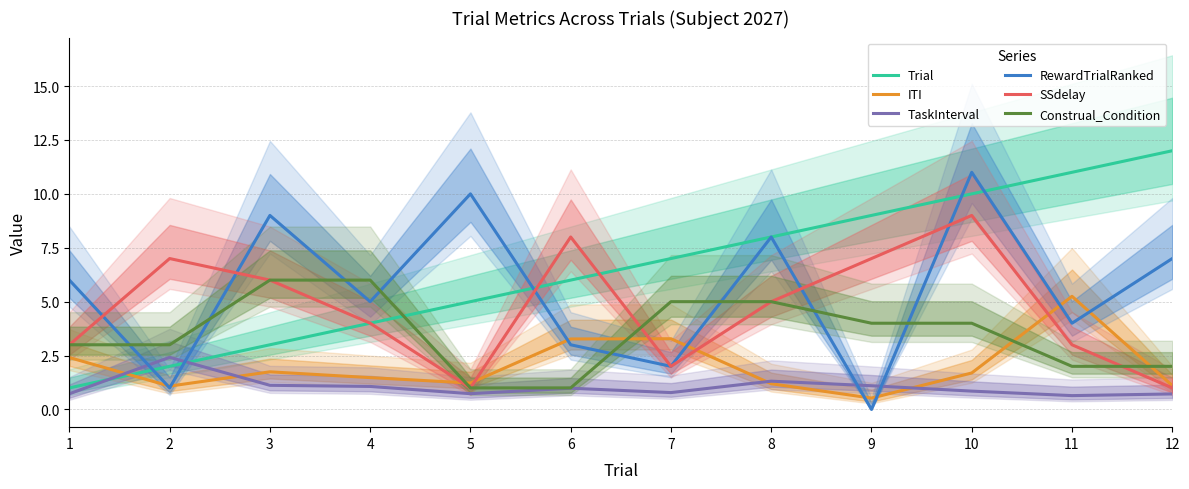

How many values in the ITI series exceed 1?

11